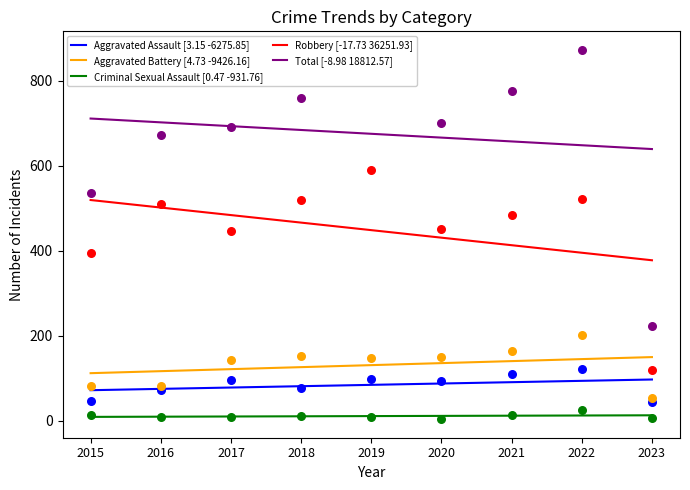

What is the total value across all series at 2023?

1275.0